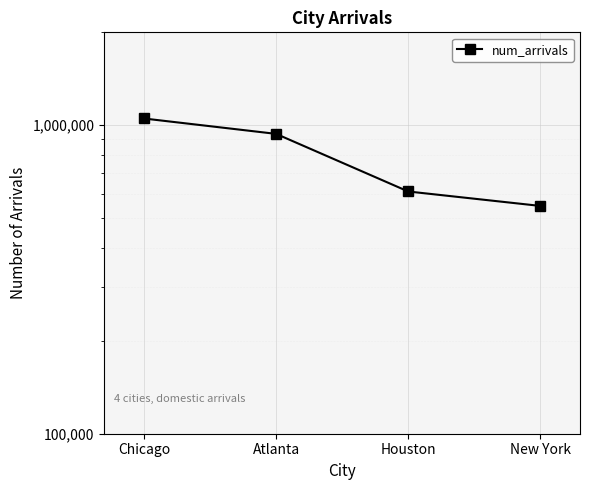

Which has a higher value, Houston or Chicago?

Chicago